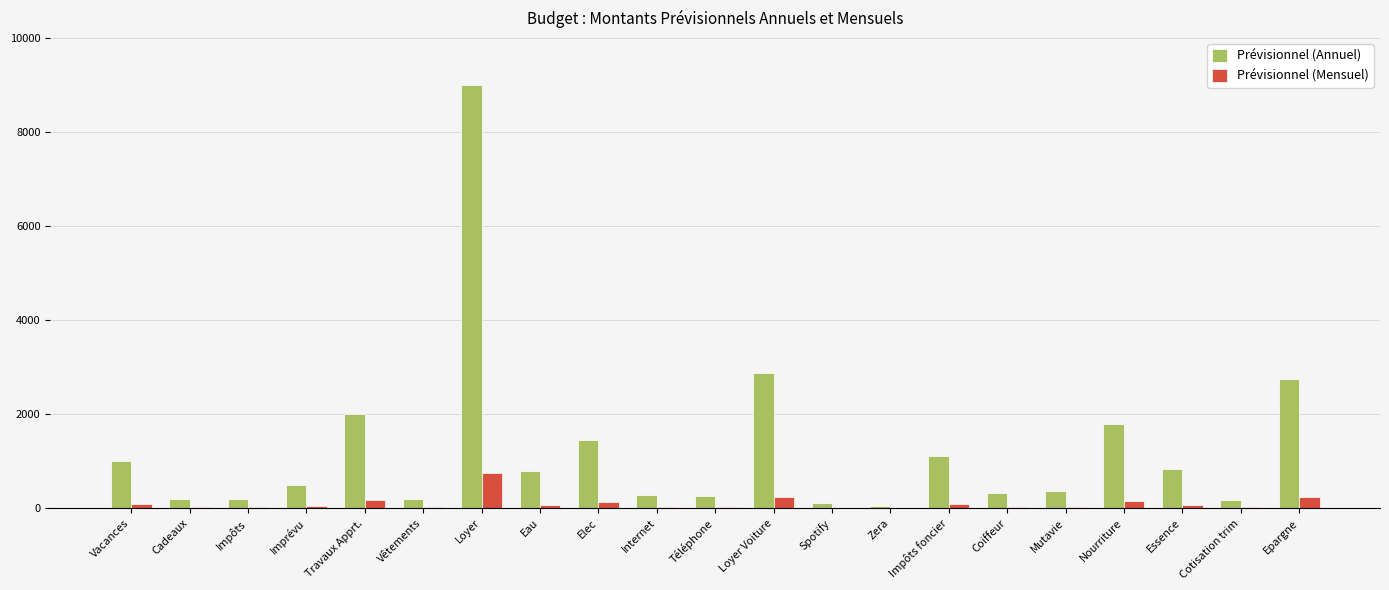

Which series has the largest total across all categories?

Prévisionnel (Annuel)